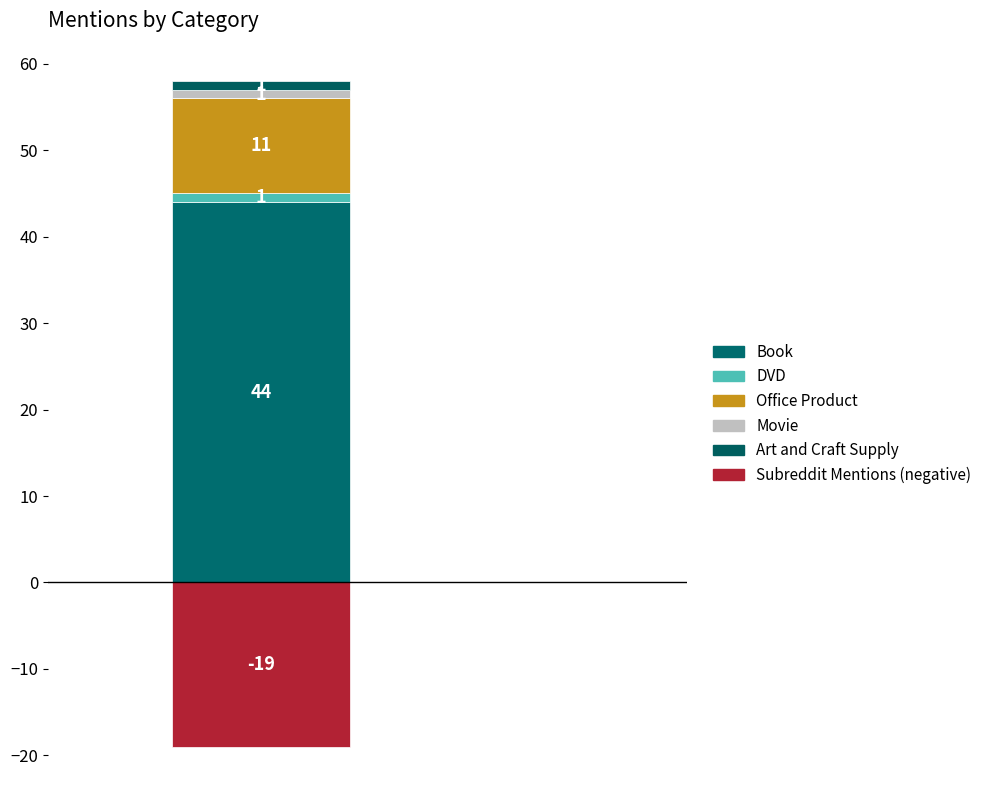

Where does the total_mentions series first go above 2?

Book